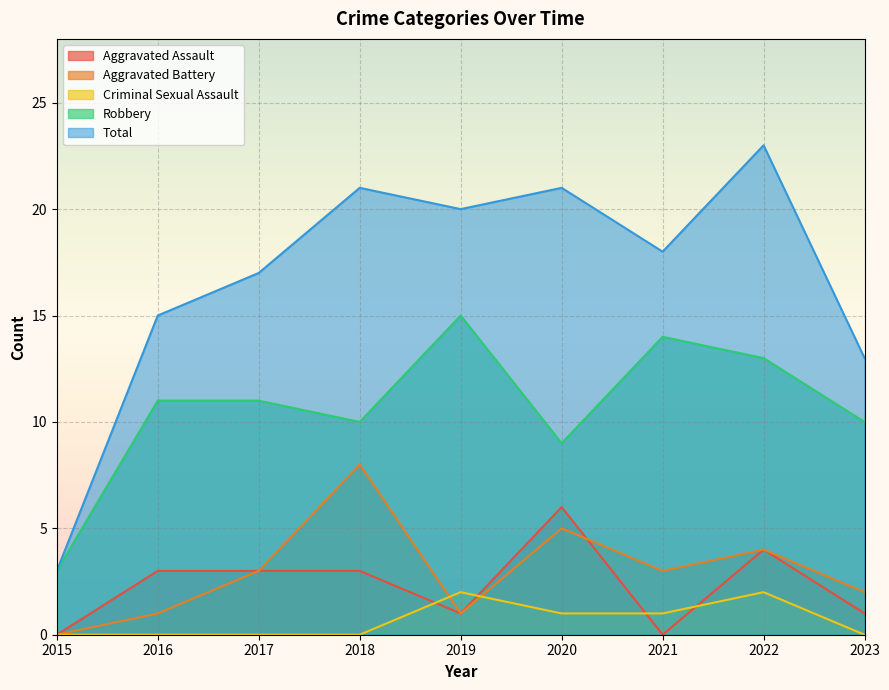

Between 2015 and 2016, which series saw the biggest shift?

Total